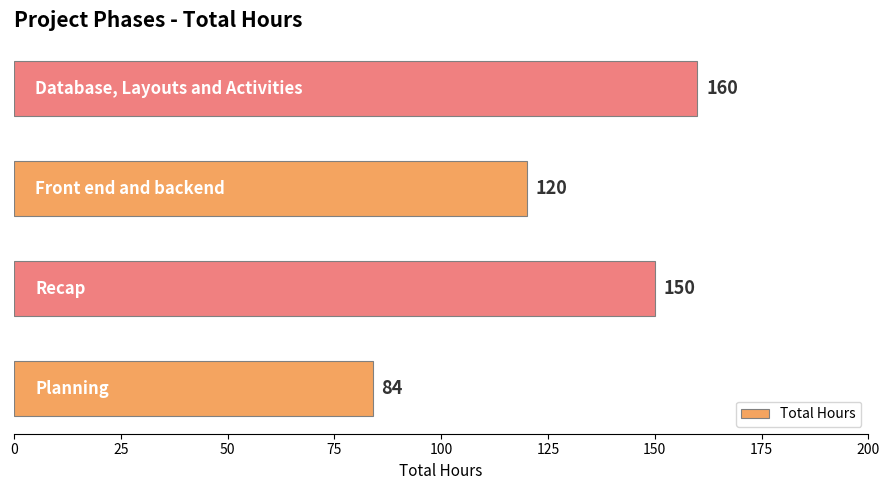

How many values are between 120 and 160?

3